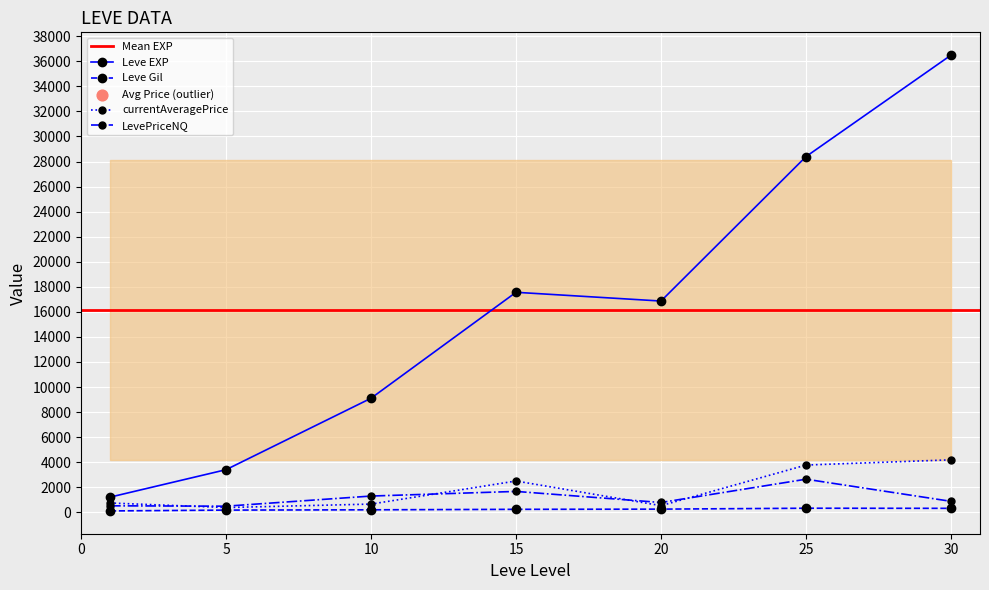

Is the value of LevePriceNQ at 20 greater than the value of currentAveragePrice at 25?

No